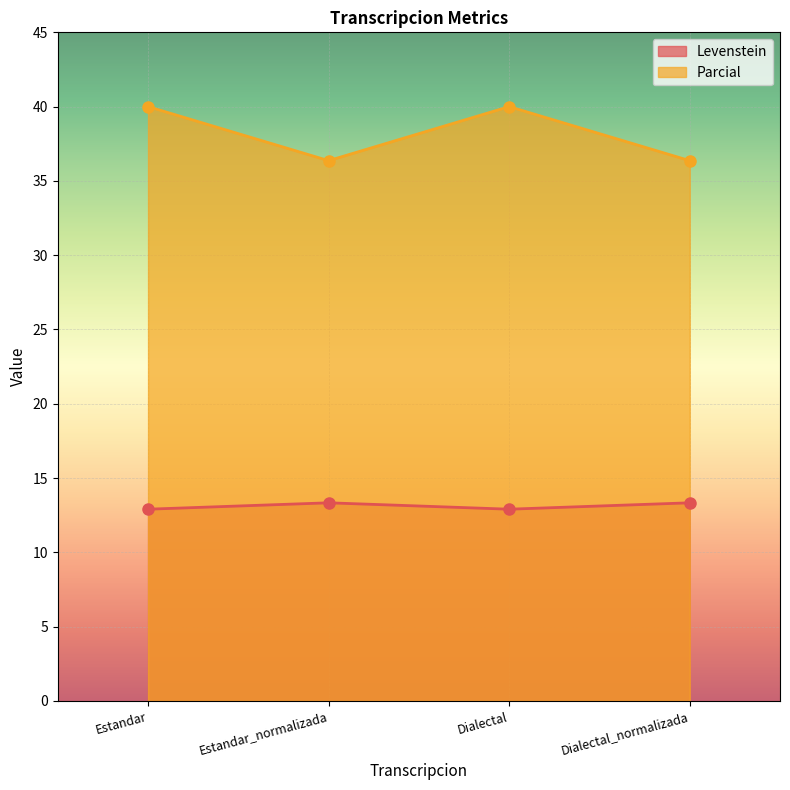

In Levenstein, how many points are higher than both neighbors (excluding endpoints)?

1